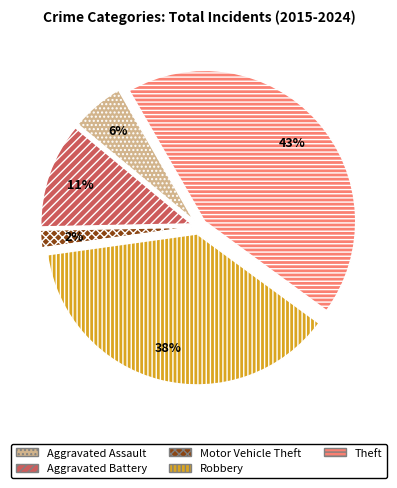

Which slice is the smallest?

Motor Vehicle Theft